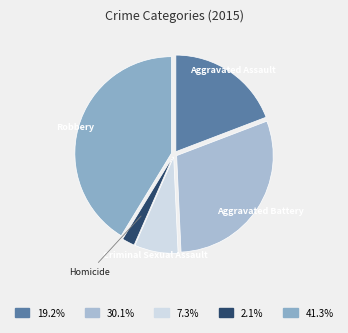

Is it true that Aggravated Battery is 30% of the pie?

True